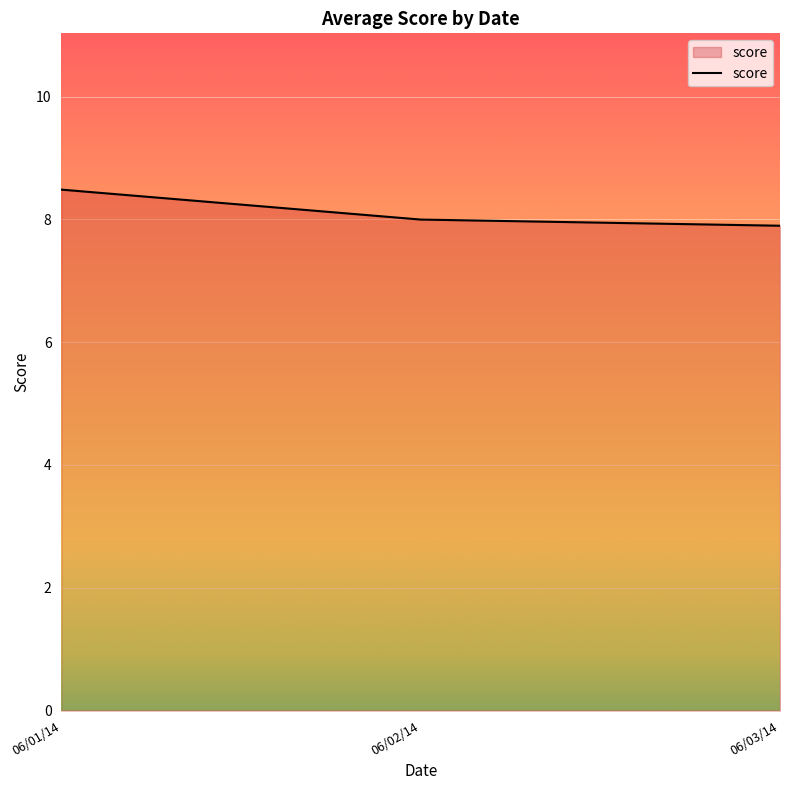

Reading left to right, extract all data points from this chart.

06/01/14=8.5	06/02/14=8.0	06/03/14=7.9